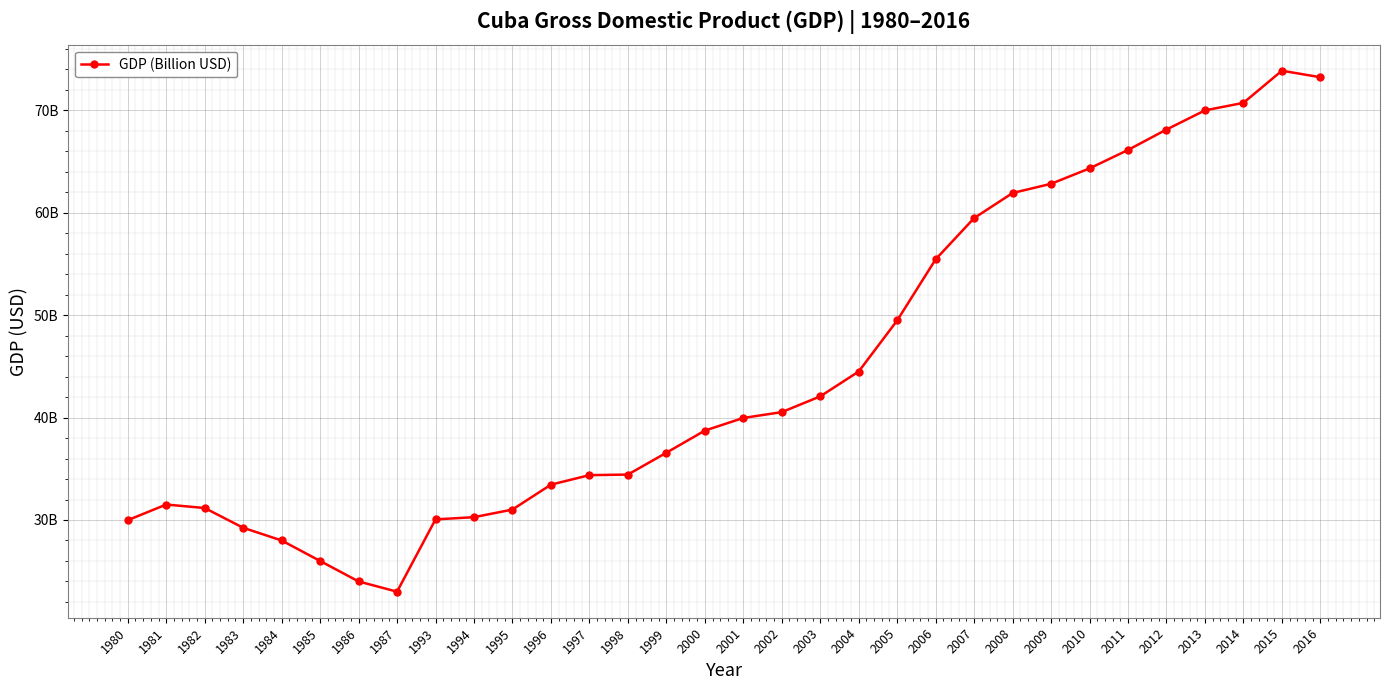

How many interior local peaks (higher than both neighbors) does the data have?

2